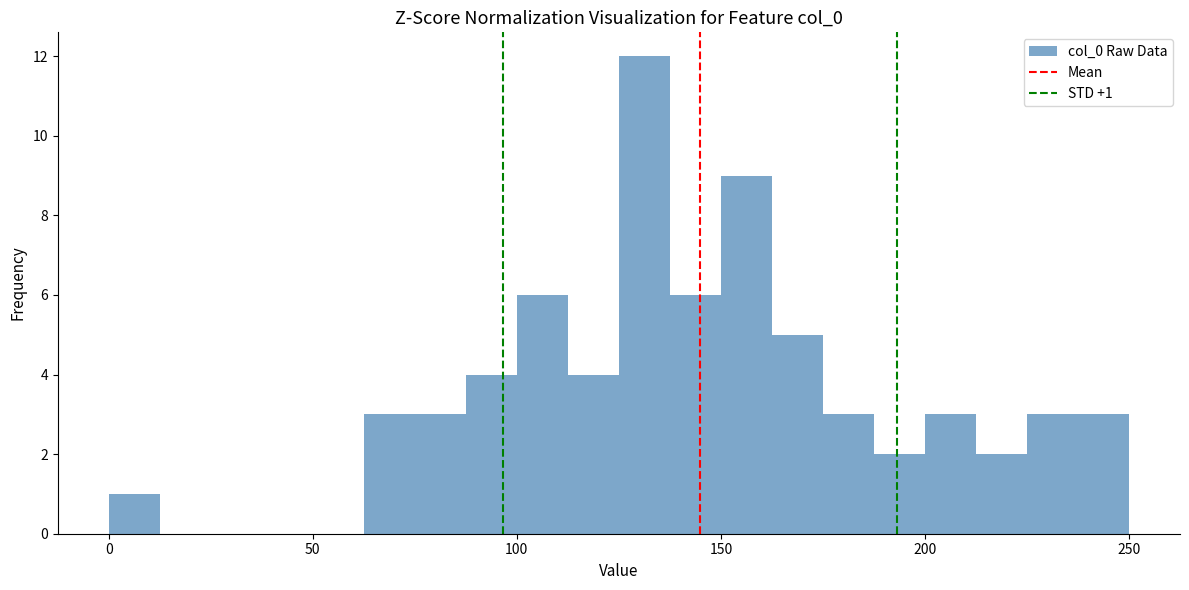

Read against the x-axis, roughly where is the centre of the tallest bar?

130